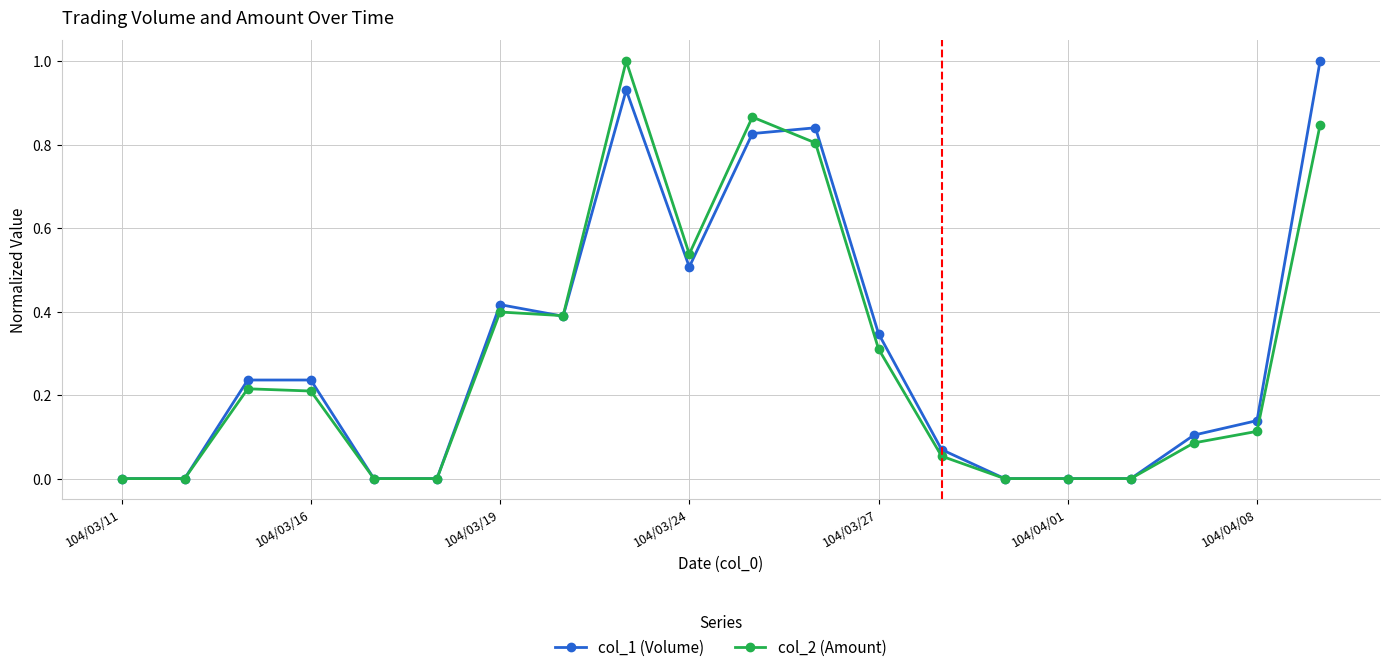

What are all the series names shown in the legend?

col_1 (Volume), col_2 (Amount)